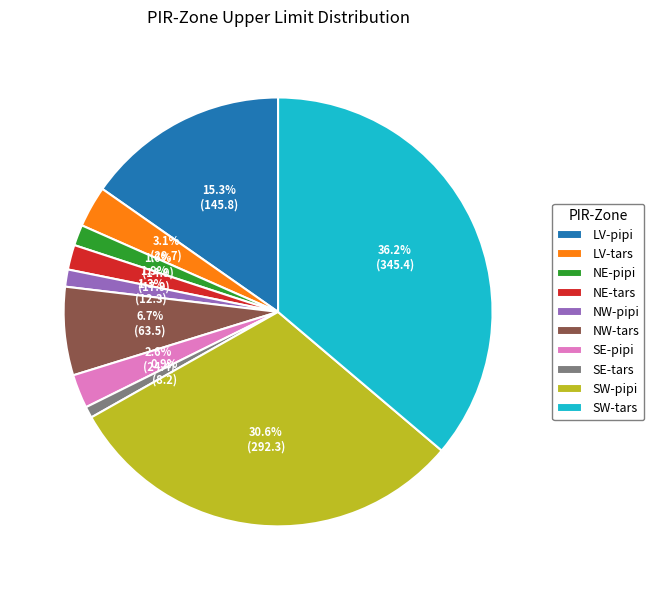

To the nearest percent, what portion does SW-pipi represent?

31%